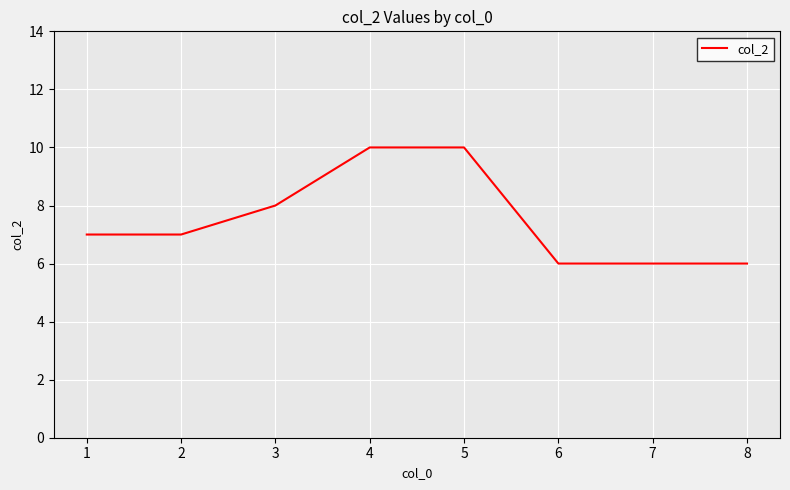

Count the number of categories in the chart.

8